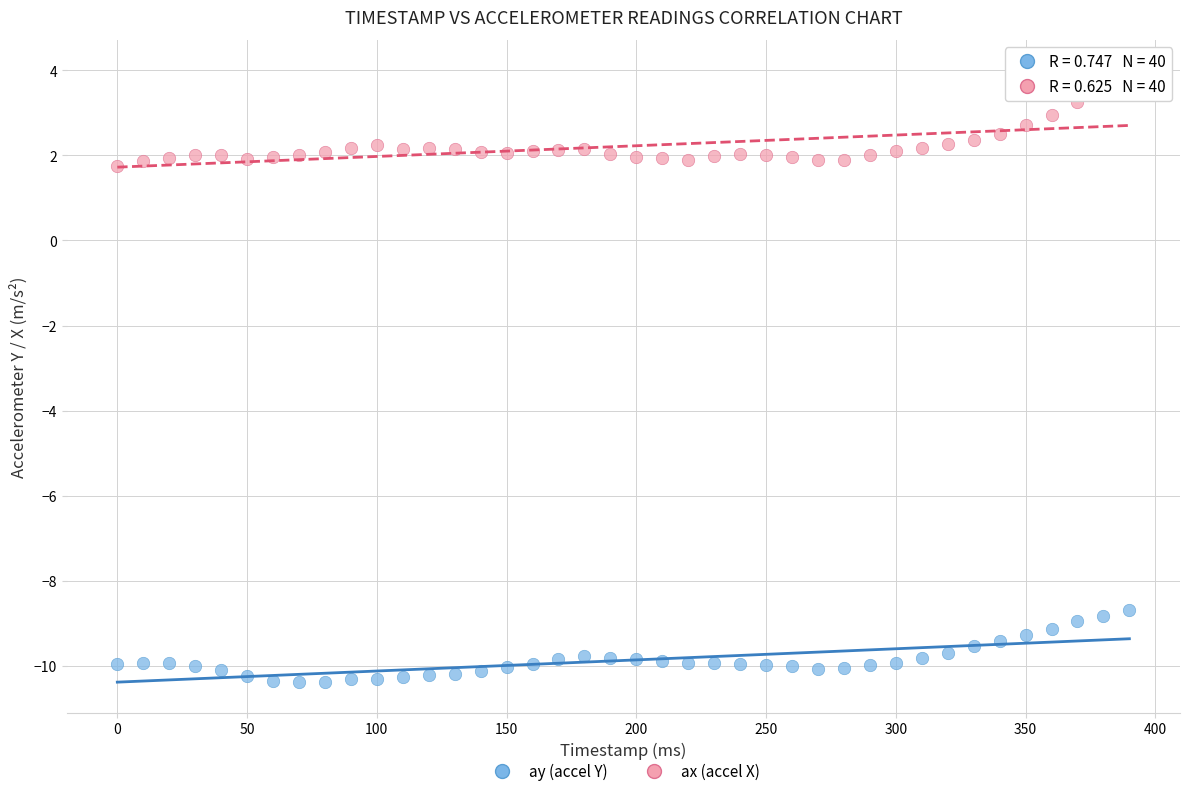

Which series contains the highest Y value?

ax (accel X)